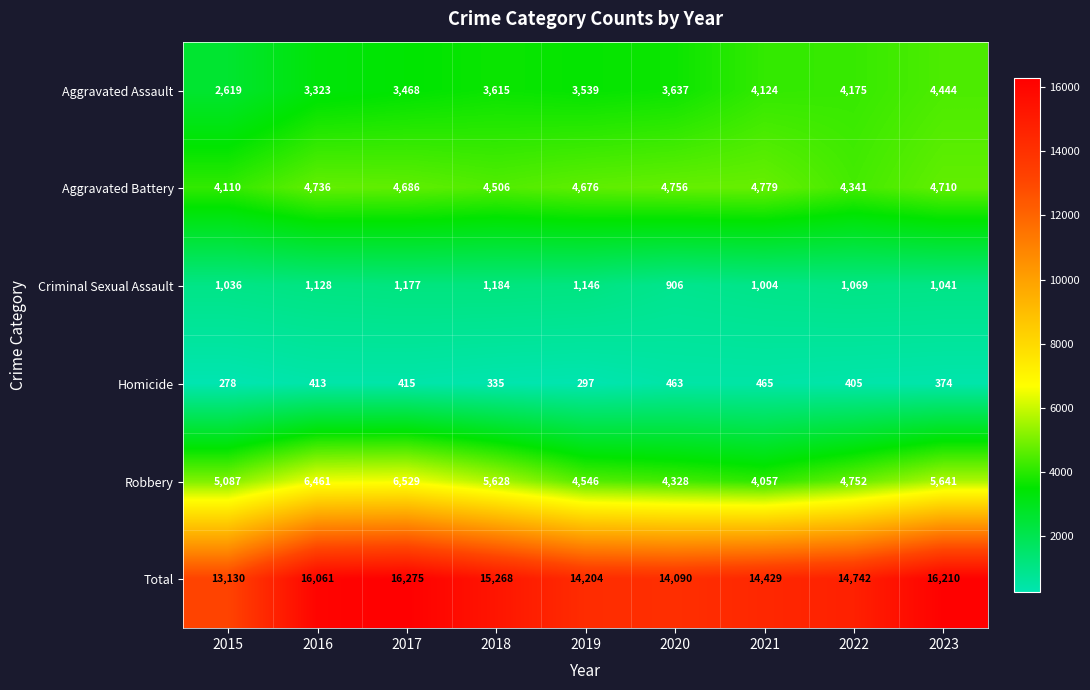

What is the difference between the Total values at 2016 and 2017?

214